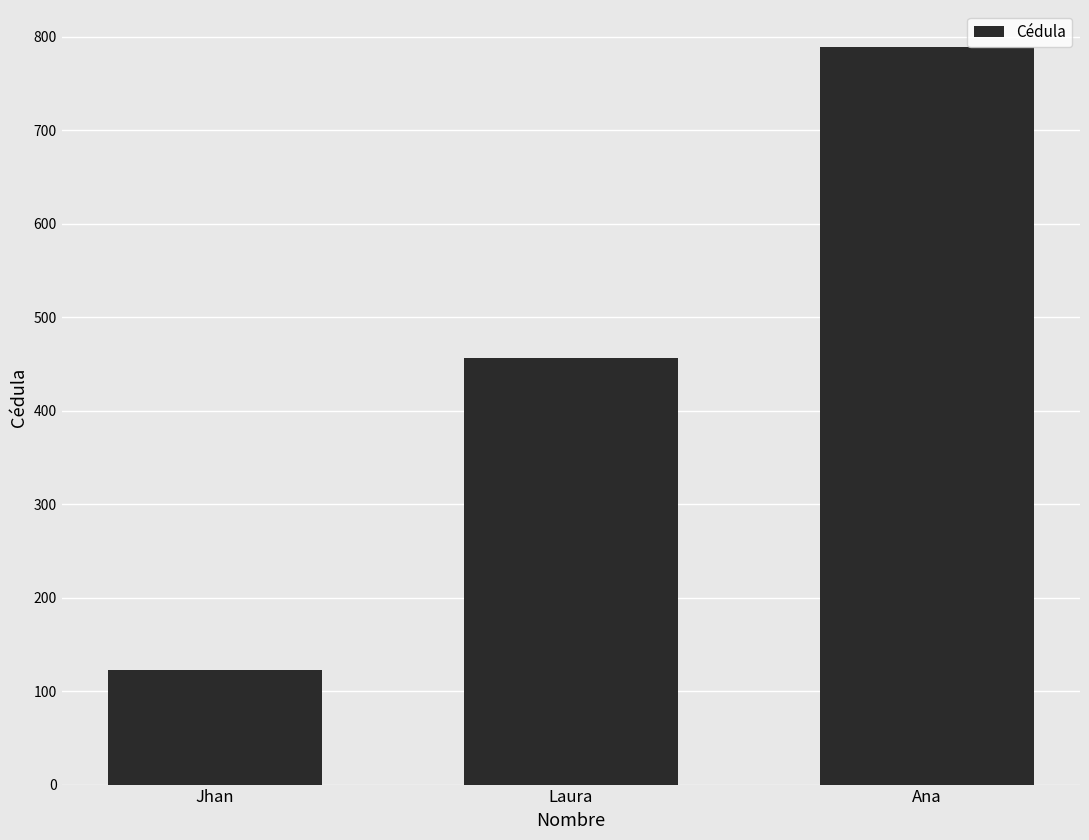

Which category has the lowest value across all series?

Jhan